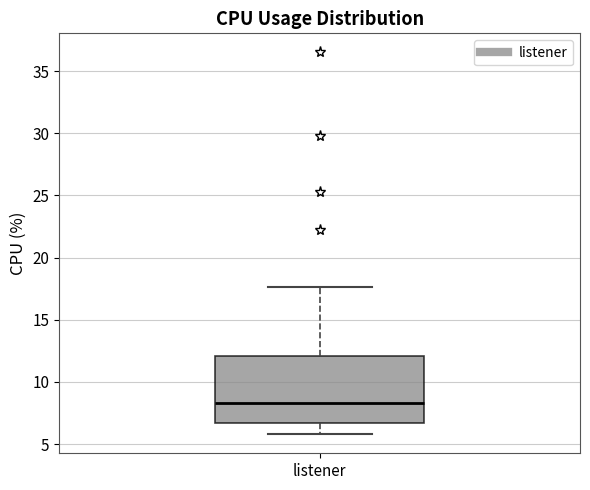

Where is the lower edge of the box for listener on the y-axis? The values are not printed on the chart, so give them approximately, as read against the axis.

6.5